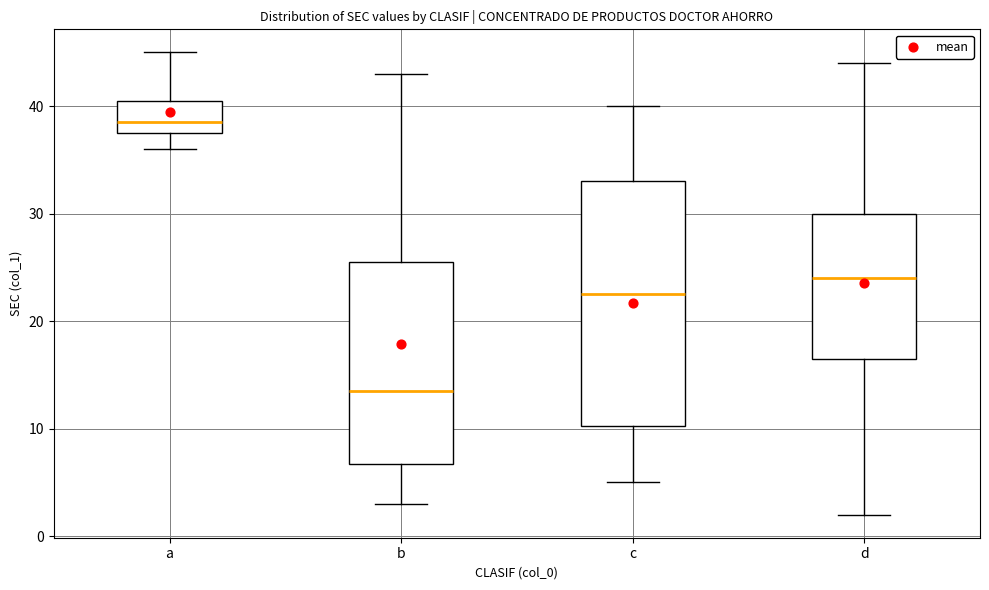

Which box's median line is the lowest?

b